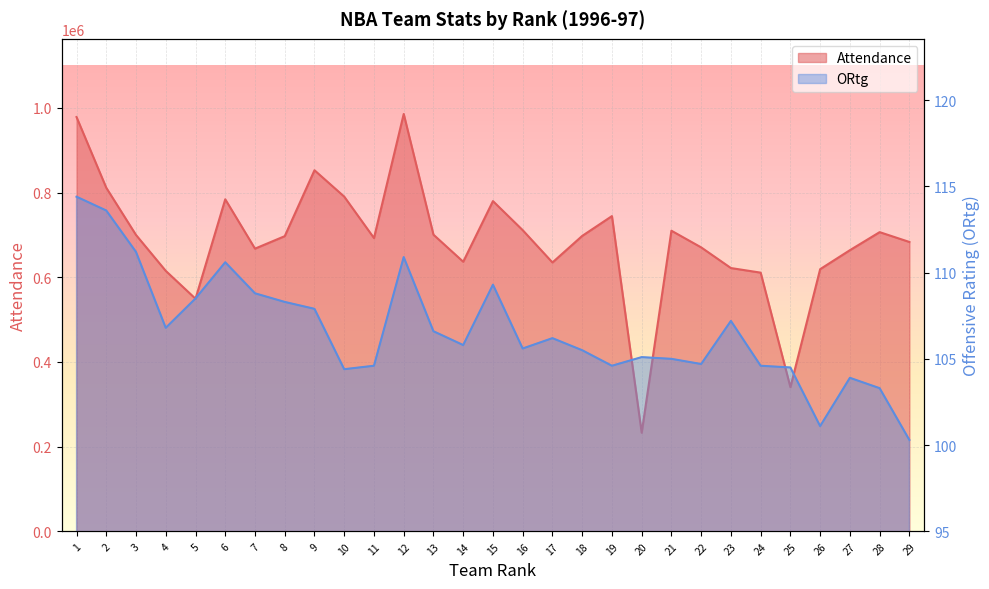

What is the average value of the ORtg series?

106.7